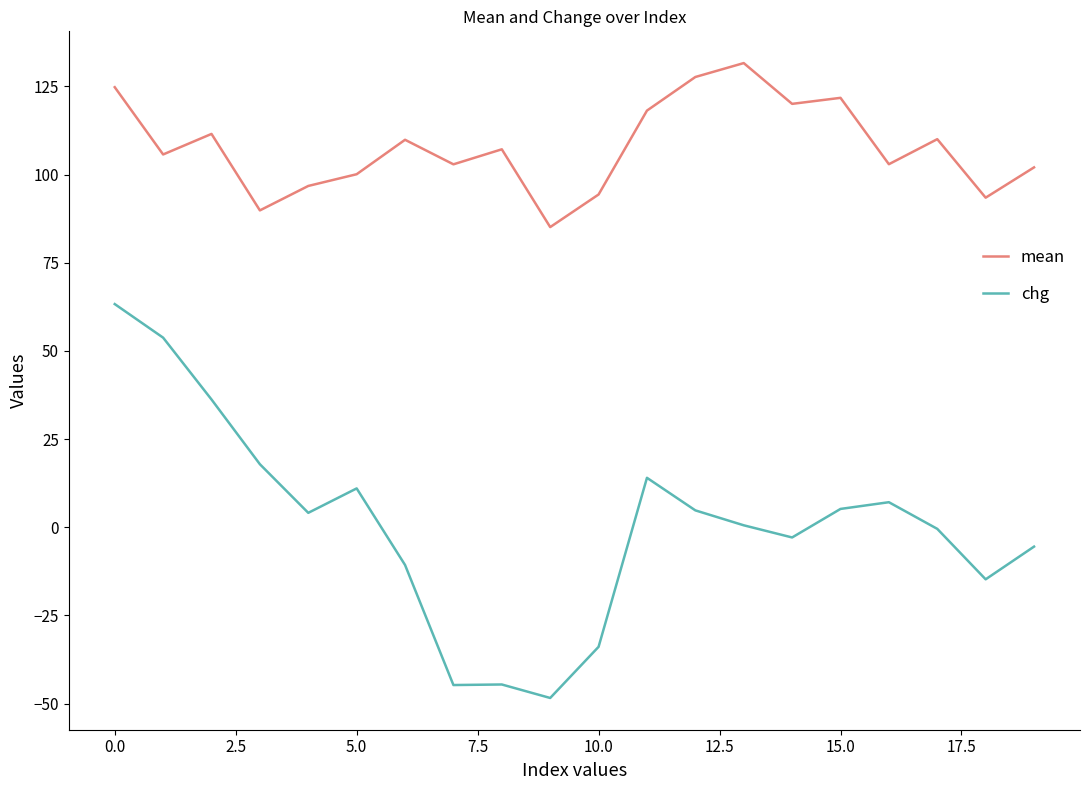

True or false: chg and mean cross at least once.

False